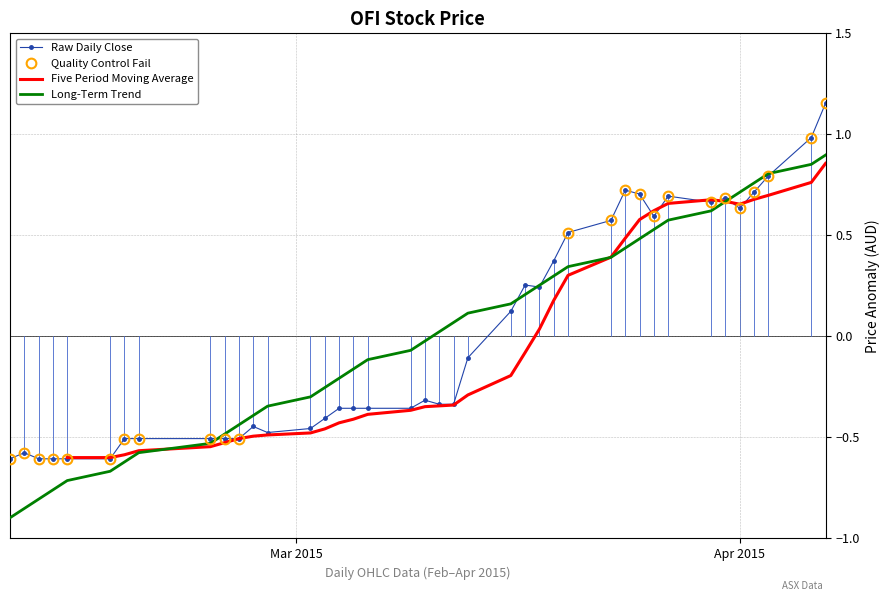

Between 28 and 8, which is larger?

28